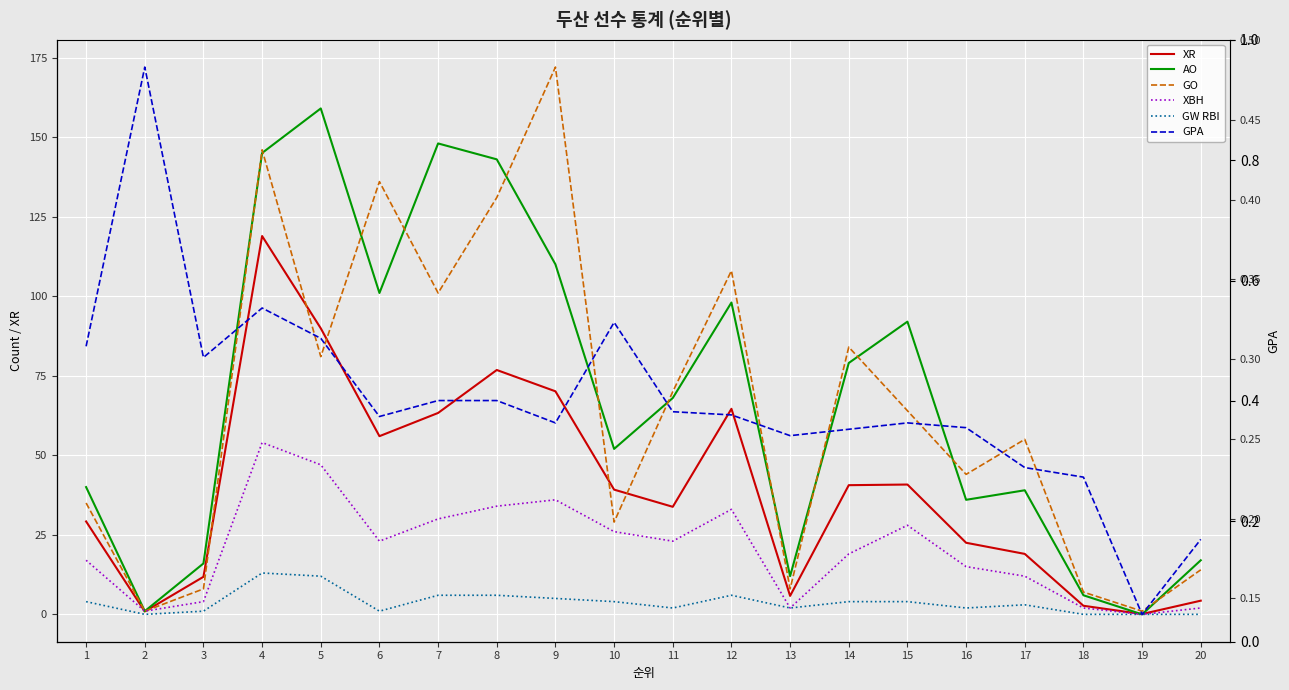

What is the sum of the GPA values at 18 and 4?

0.6